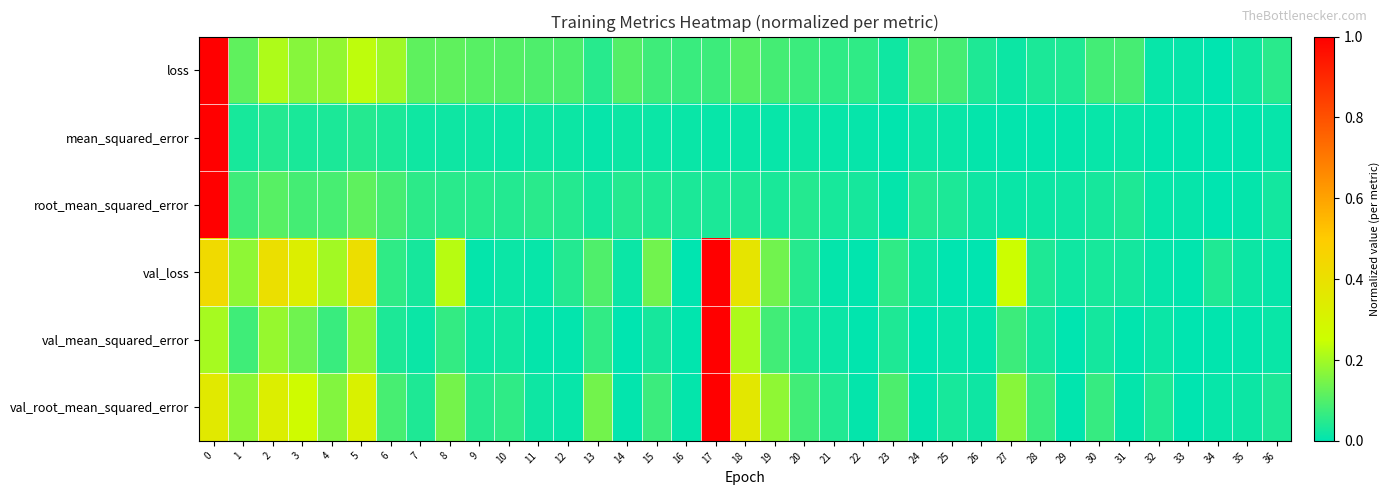

How many series are shown in this chart?

6